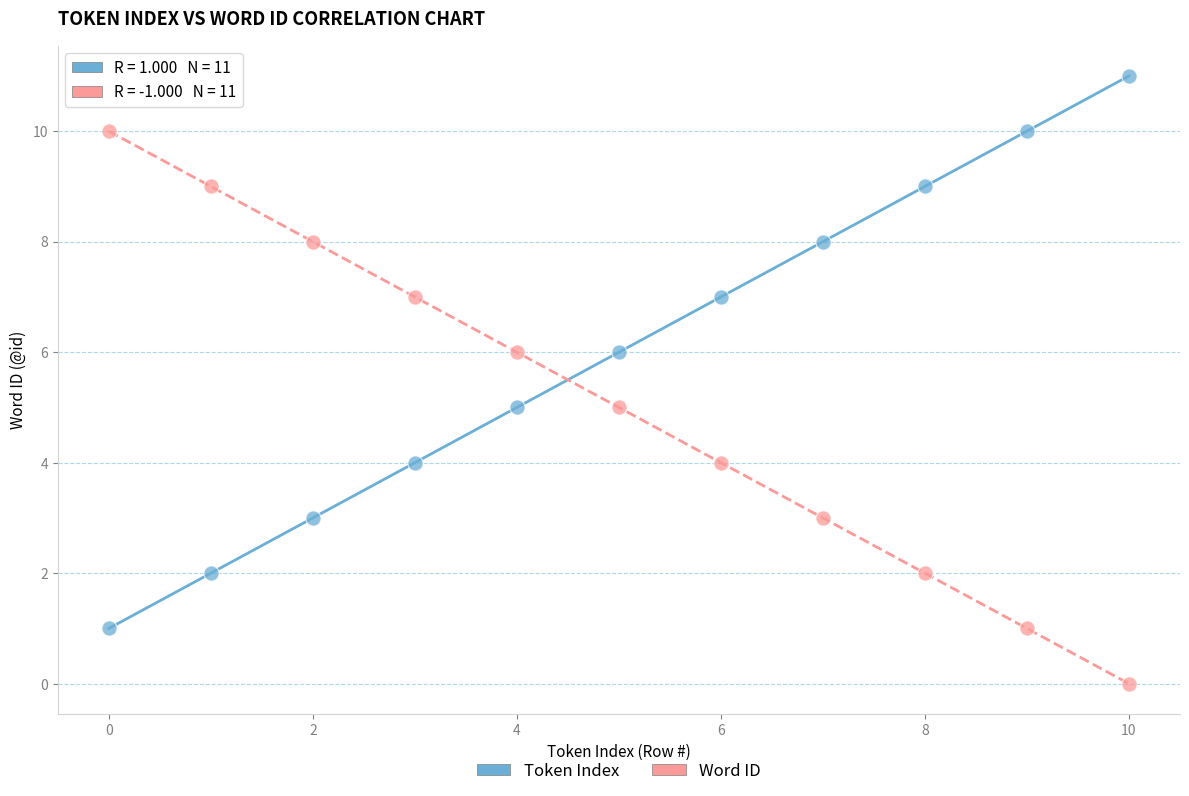

Which series contains the lowest Y value?

Word ID